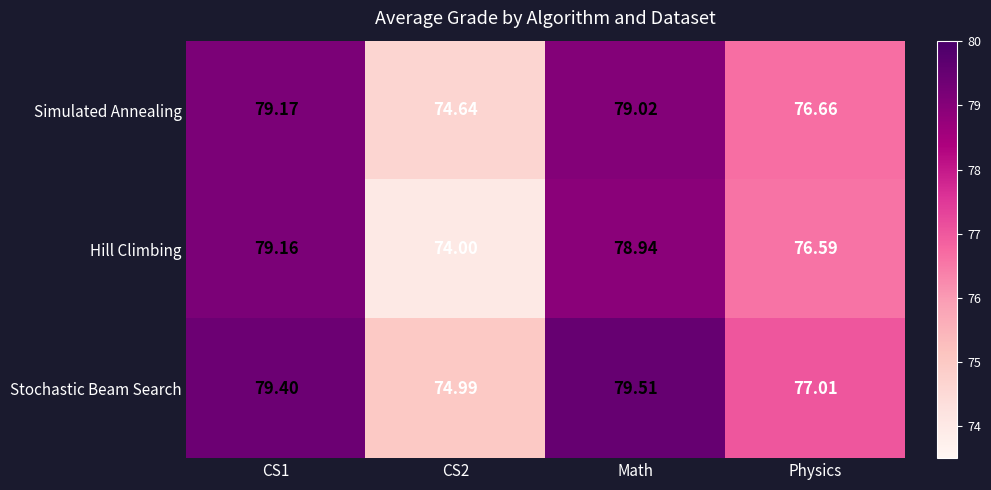

At which label is Hill Climbing closest to 76?

Physics